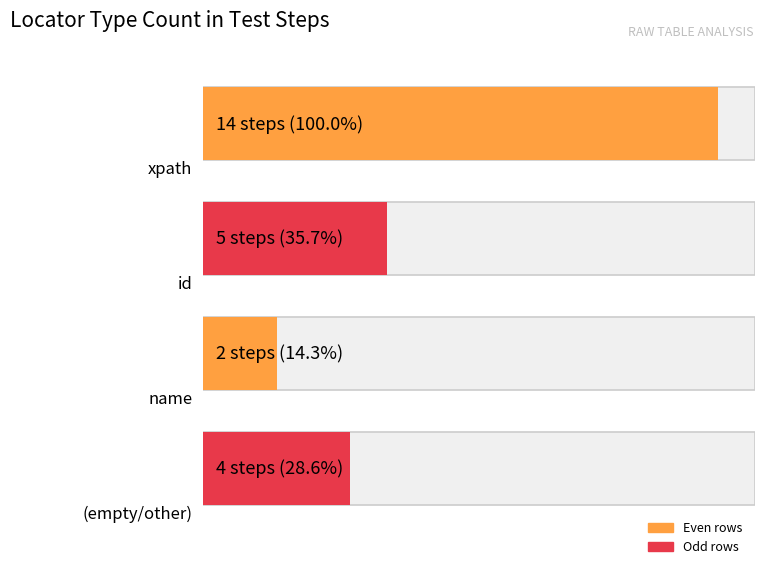

Rank the categories by value from lowest to highest.

name, , id, xpath